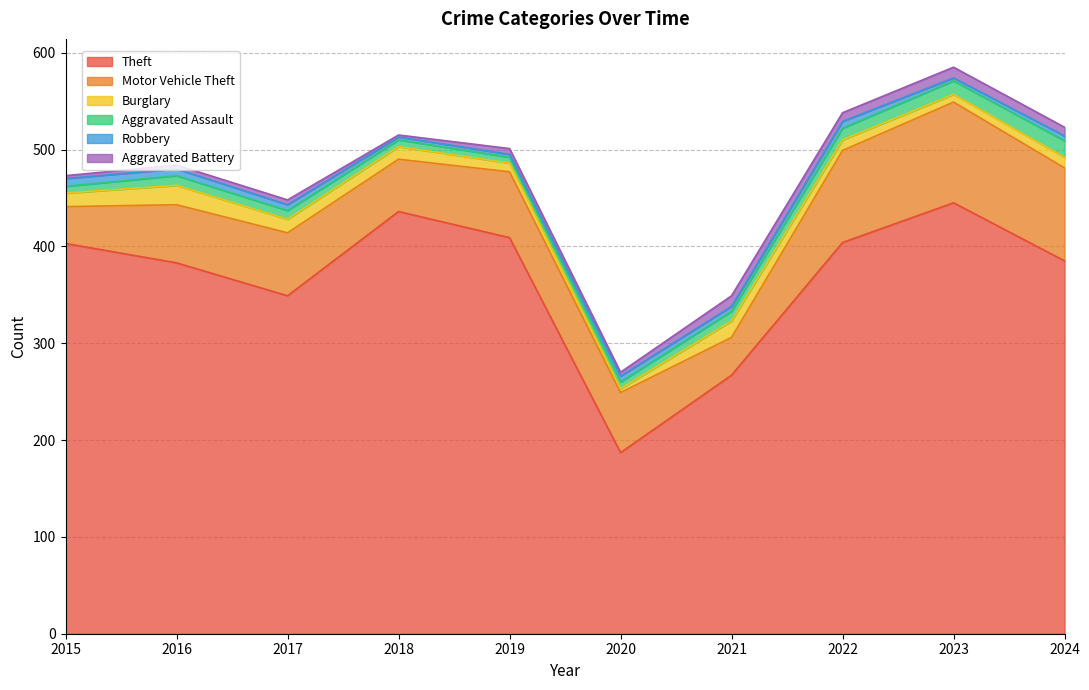

The Aggravated Assault series shows 6 at 2019. True or false?

True